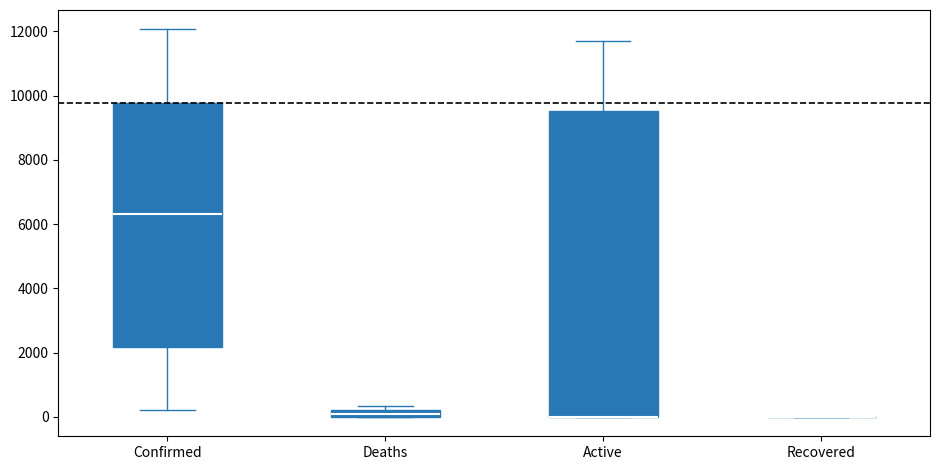

Which box is the tallest, from its lower edge to its upper edge?

Active